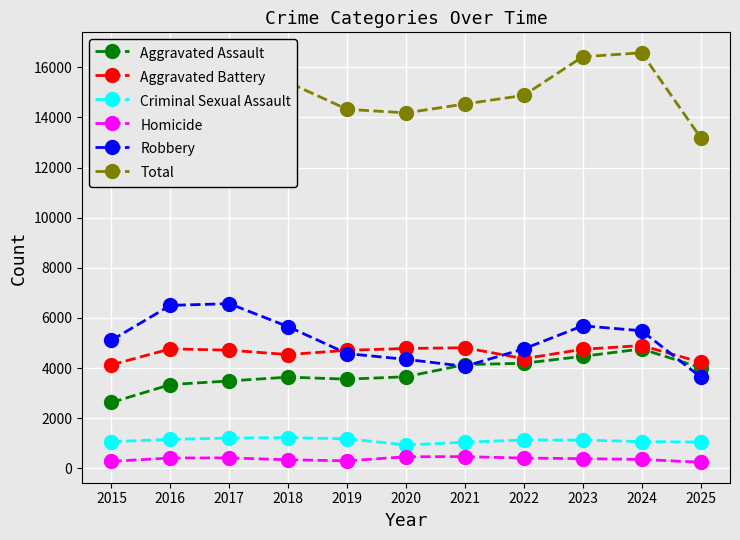

How many data points in Criminal Sexual Assault are less than 1129?

5